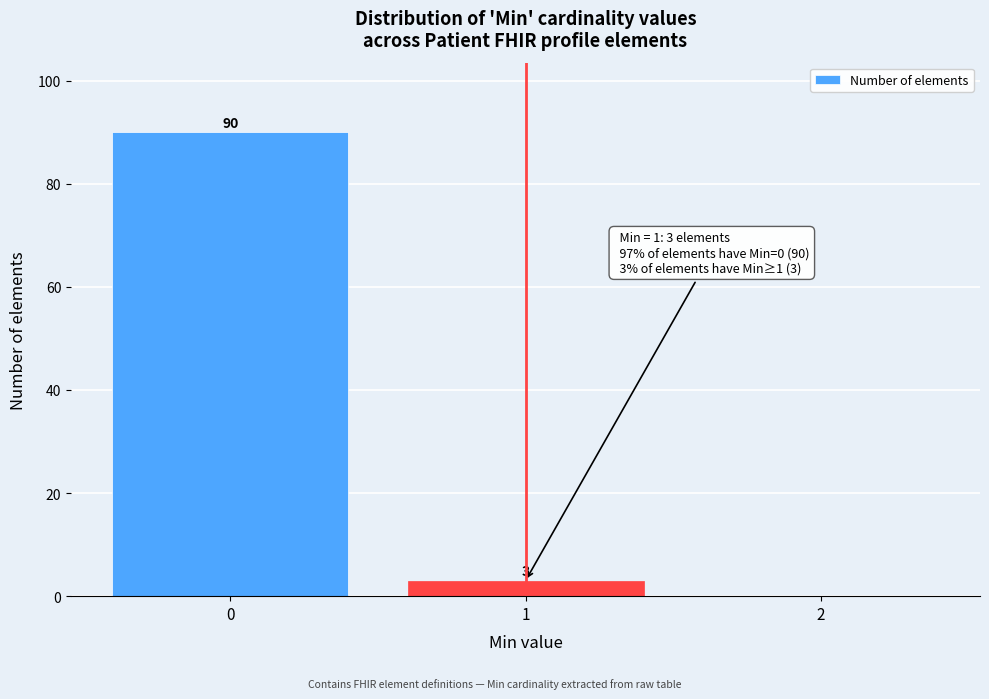

Which range on the x-axis has the tallest bar?

-0.5 to 0.5